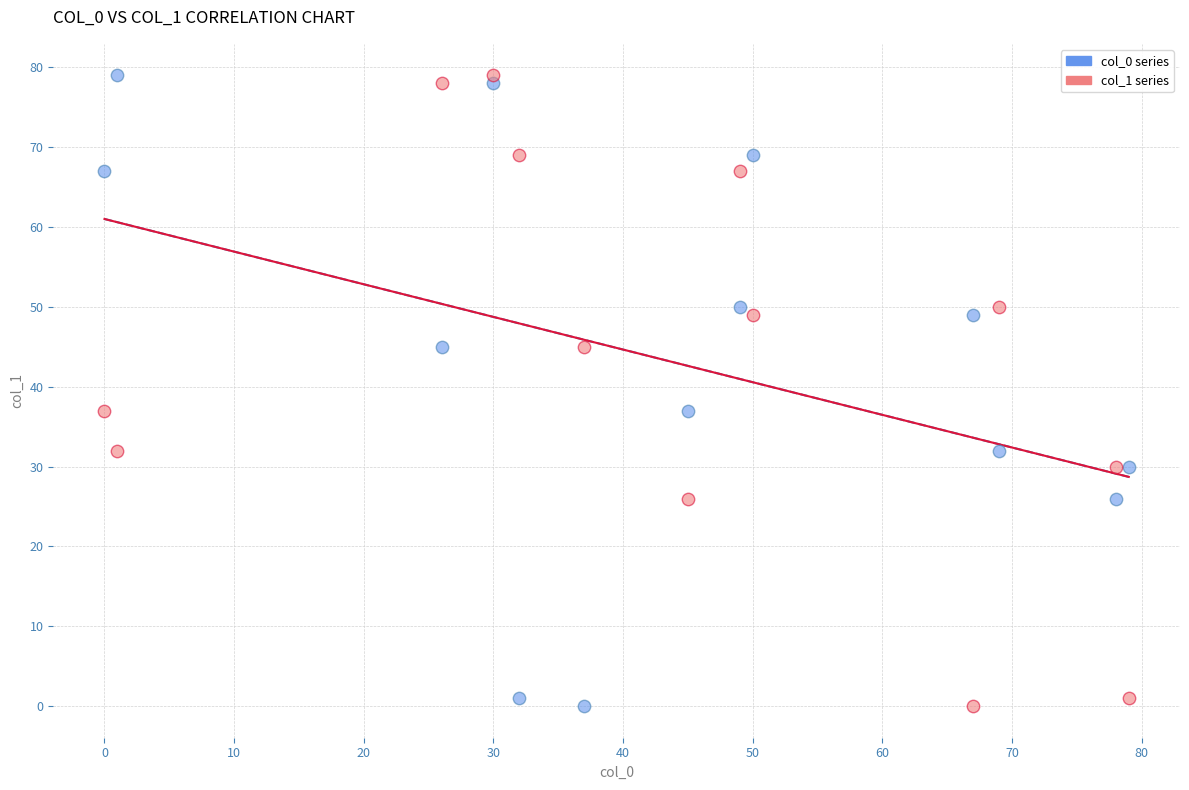

What are all the series names shown in the legend?

col_0 series, col_1 series